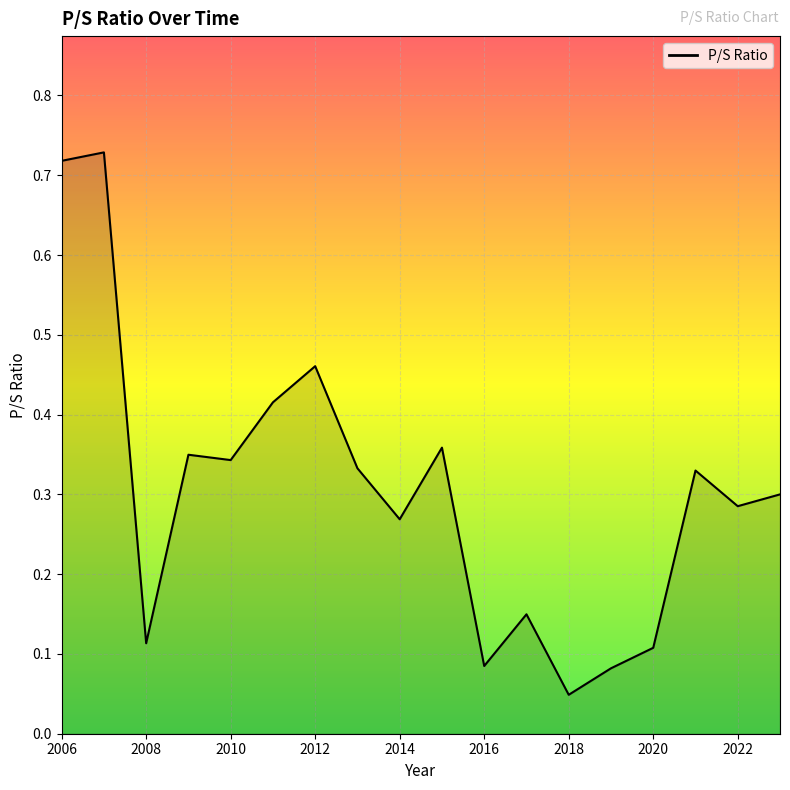

Which label corresponds to the smallest value in the chart?

2018